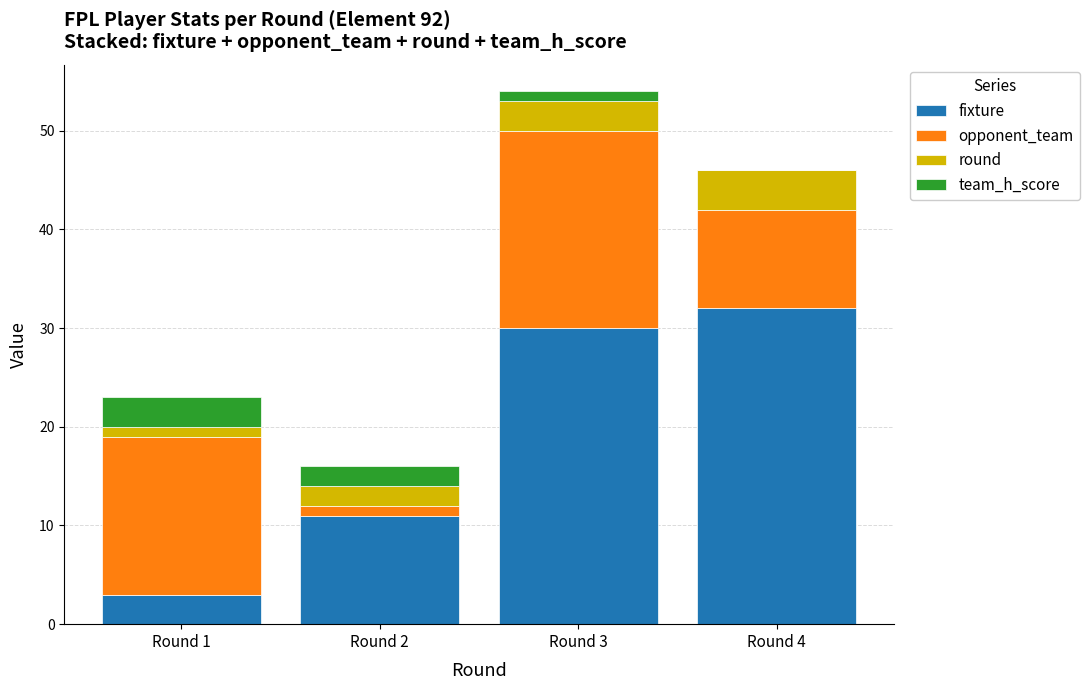

True or false: fixture has a value of 32 at Round 4.

True